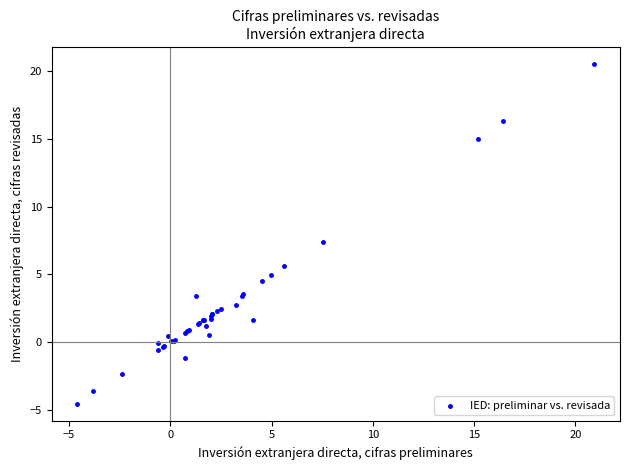

What Y value in the scatter plot is closest to 7?

7.4